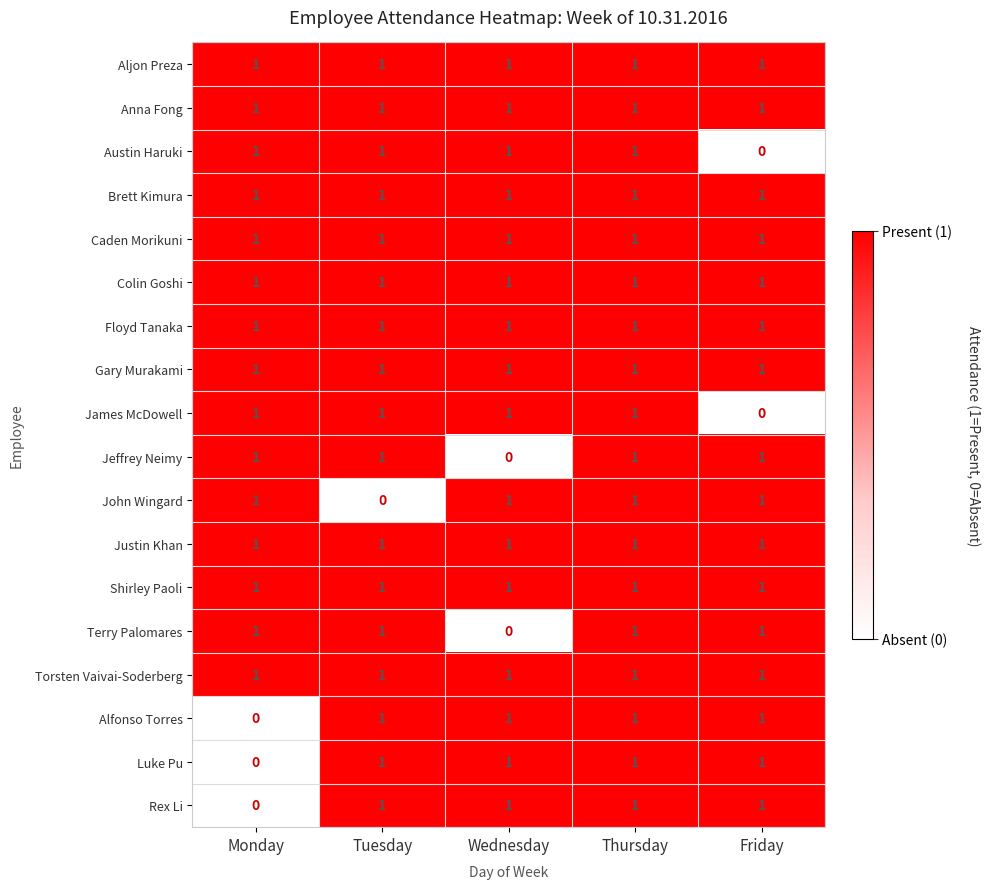

The value of Rex Li at Monday is 1. True or false?

False